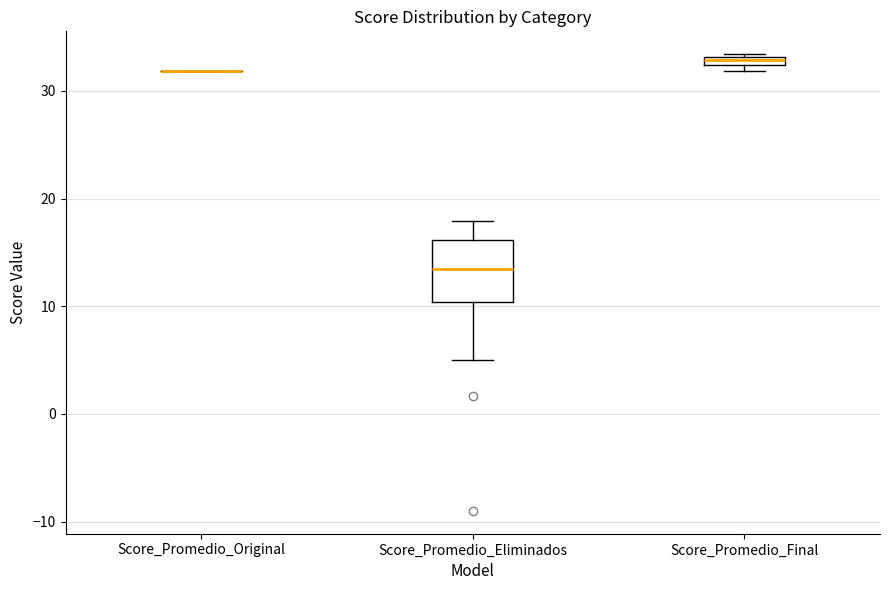

Where does the lower whisker of the box for Score_Promedio_Eliminados end on the y-axis? The values are not printed on the chart, so give them approximately, as read against the axis.

5